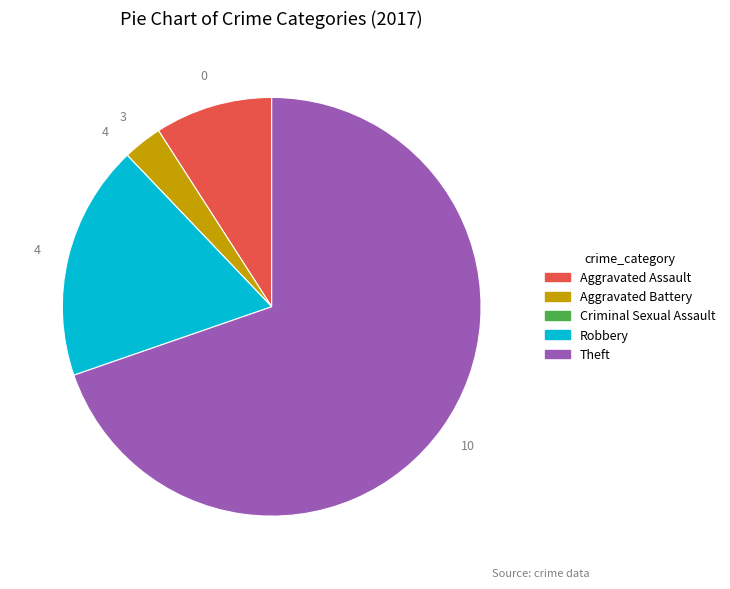

Which category has the biggest portion of the pie?

Theft